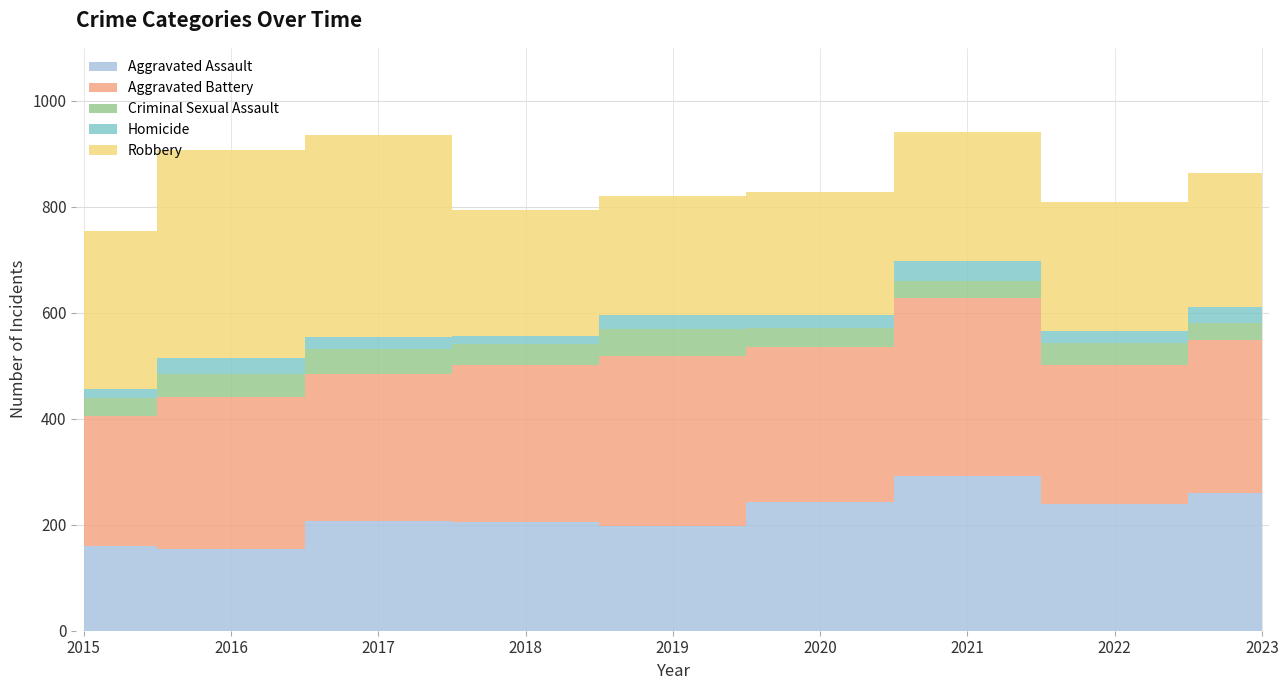

Reading right to left, transcribe all the data shown in this chart.

Aggravated Assault: 260	239	292	242	197	206	207	154	160
Aggravated Battery: 288	263	336	293	321	296	277	288	246
Criminal Sexual Assault: 32	41	32	36	51	40	47	43	34
Homicide: 31	23	37	24	27	15	24	29	17
Robbery: 252	243	244	233	224	237	381	394	297